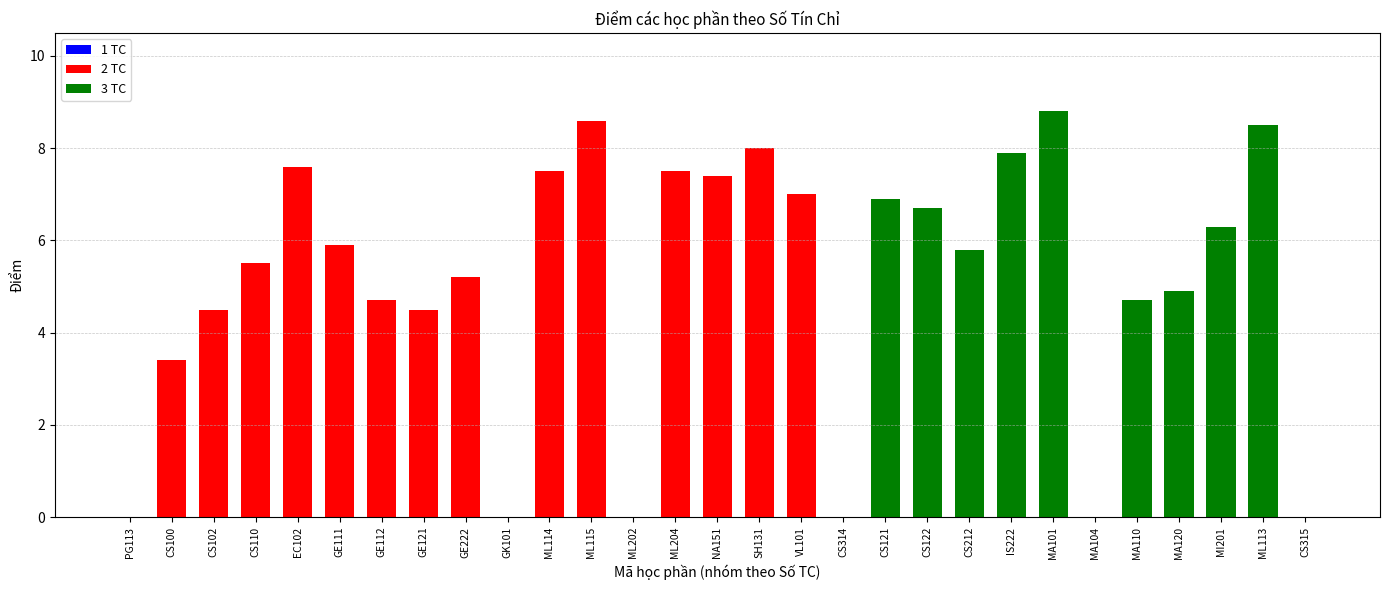

The value of 2 TC at ML115 is 11.9. True or false?

False